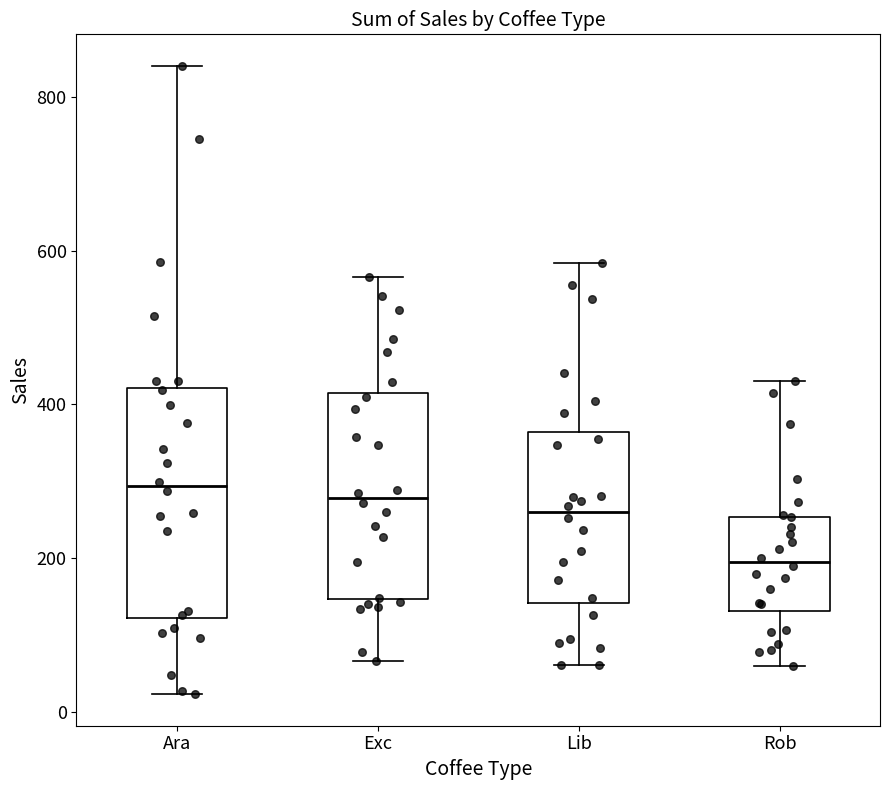

Where is the upper edge of the box for Exc on the y-axis? The values are not printed on the chart, so give them approximately, as read against the axis.

420